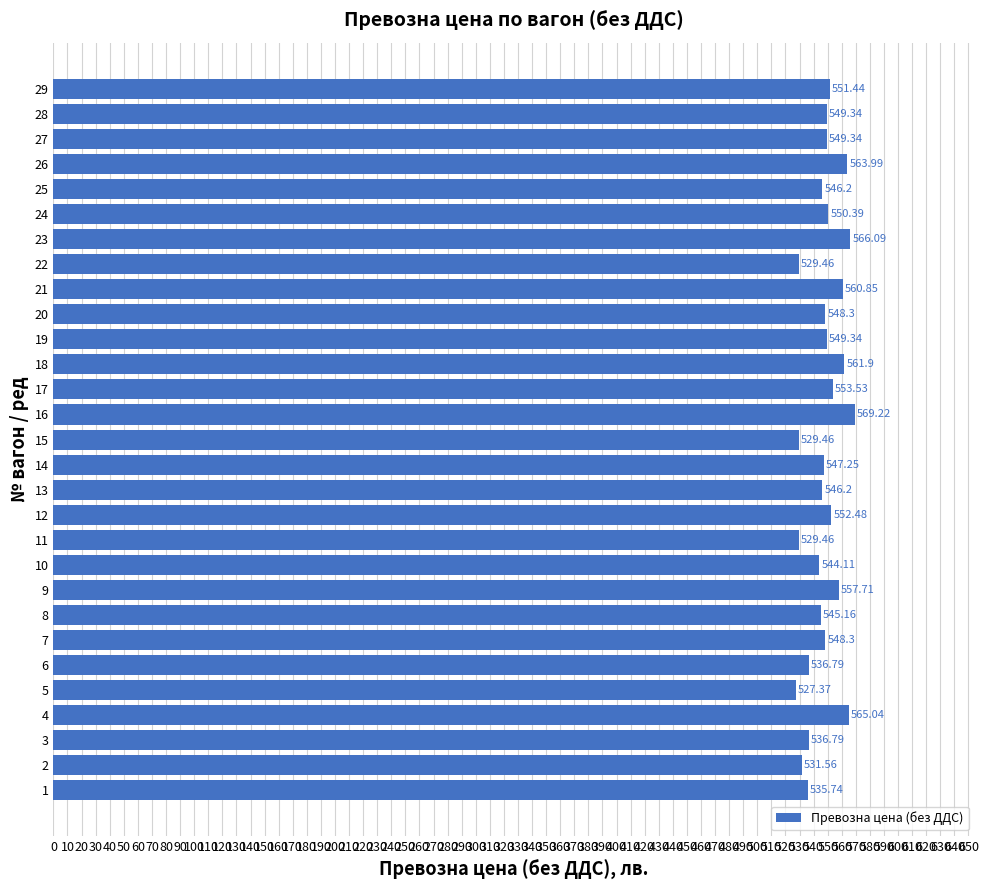

What is the change in value from 1 to 28?

+13.6